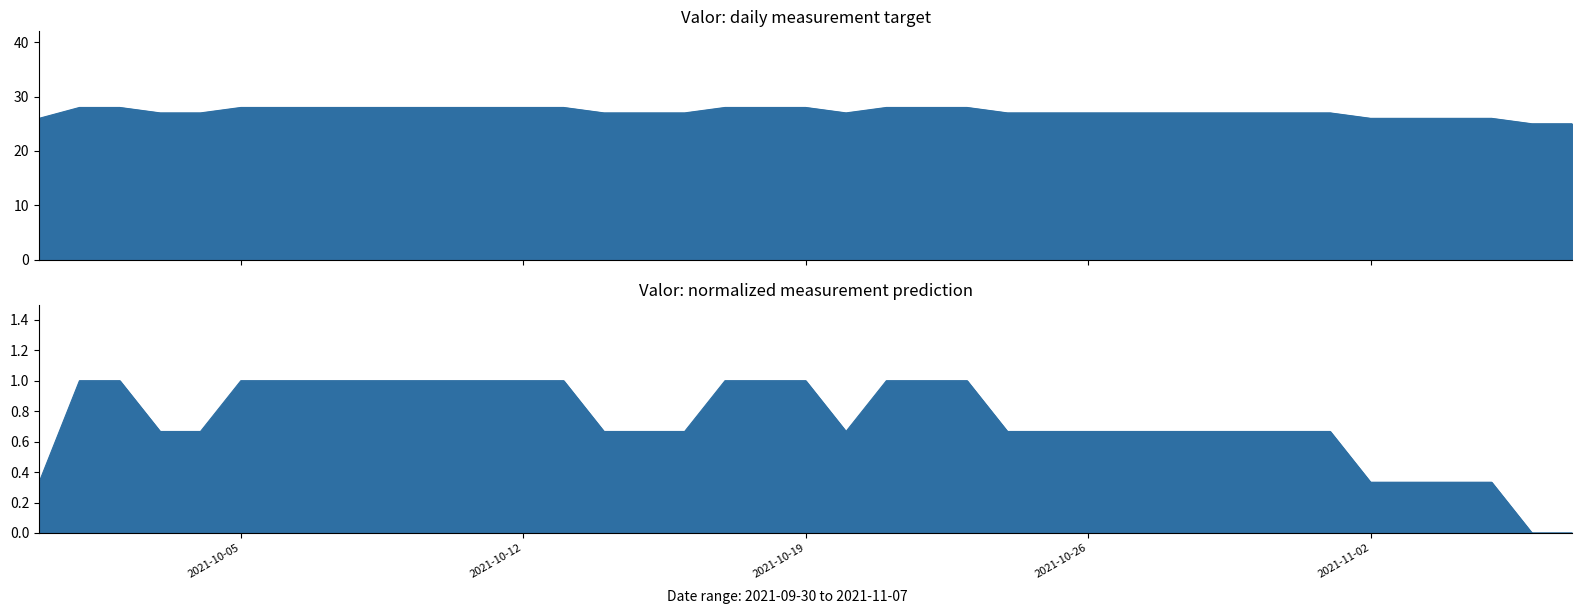

What is the average value?

27